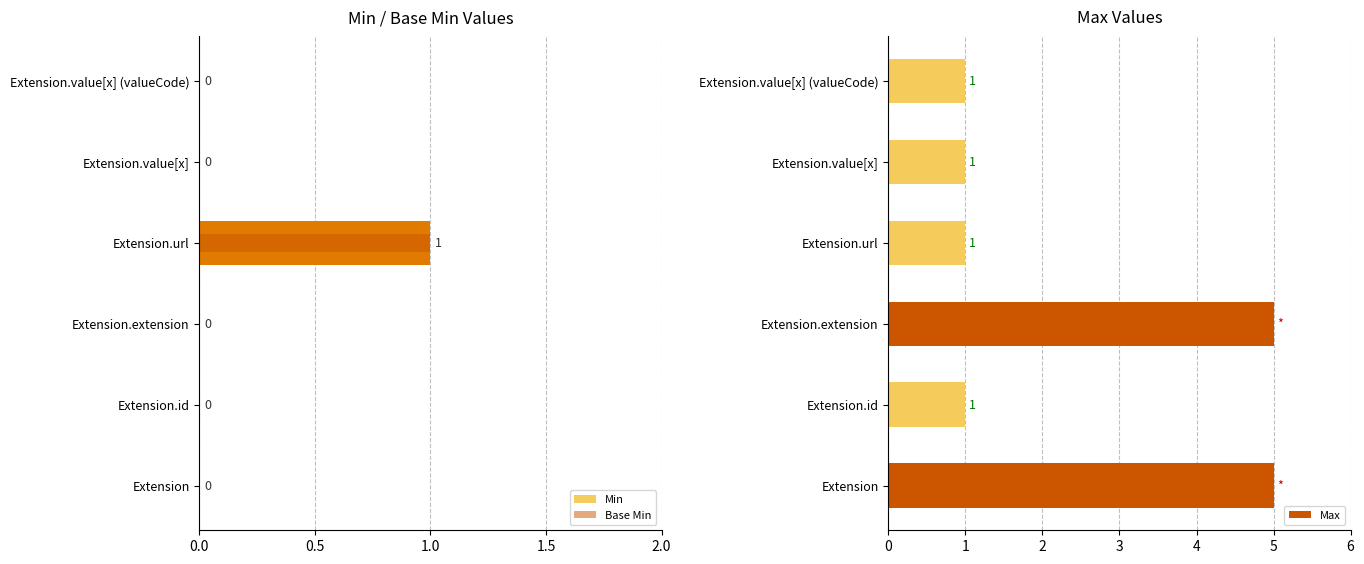

Rank the series by their average value, from highest to lowest.

Max, Min